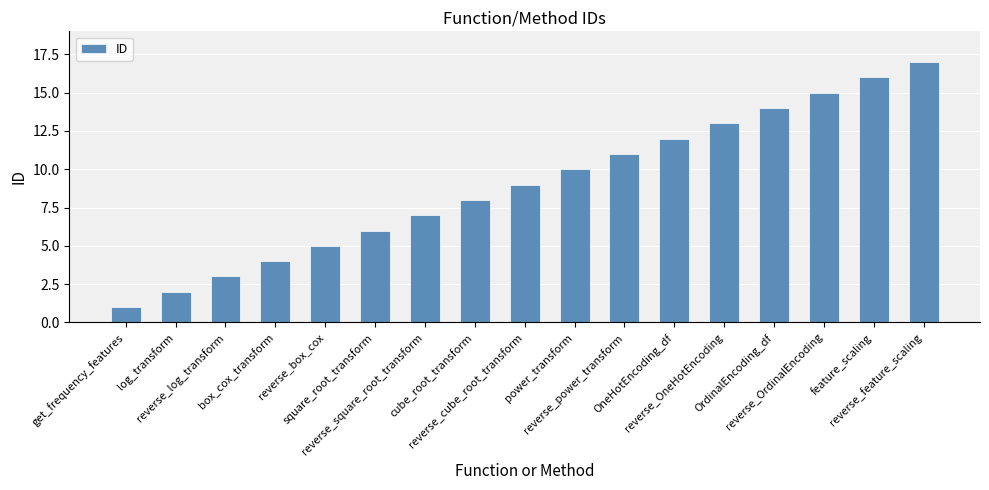

What is the difference between the maximum and second lowest values?

15